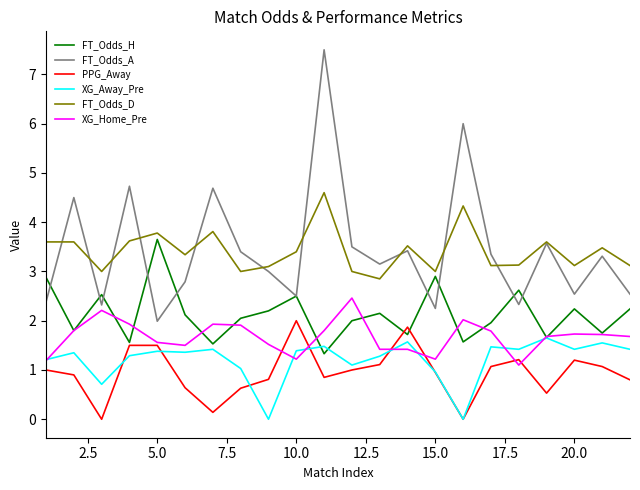

What is the lowest value of the FT_Odds_A series?

2.0